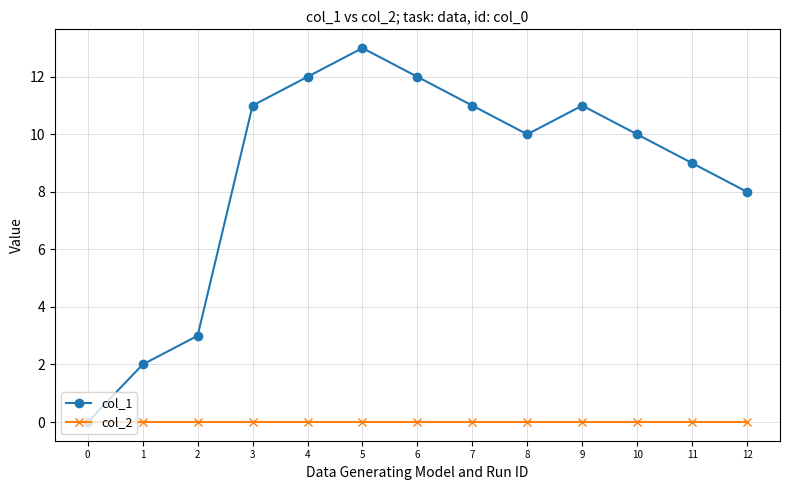

At which category is the sum across all series the highest?

5